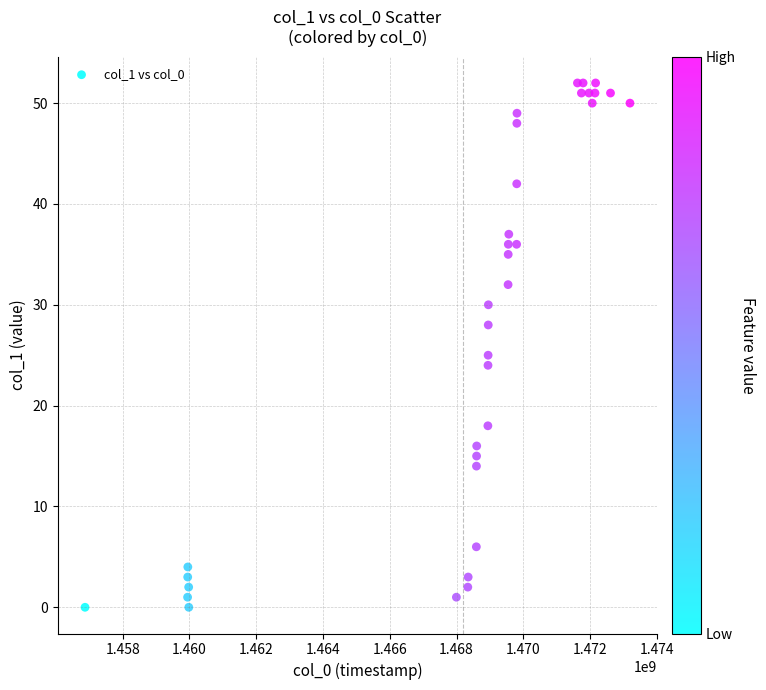

What Y value in the scatter plot is closest to 26?

25